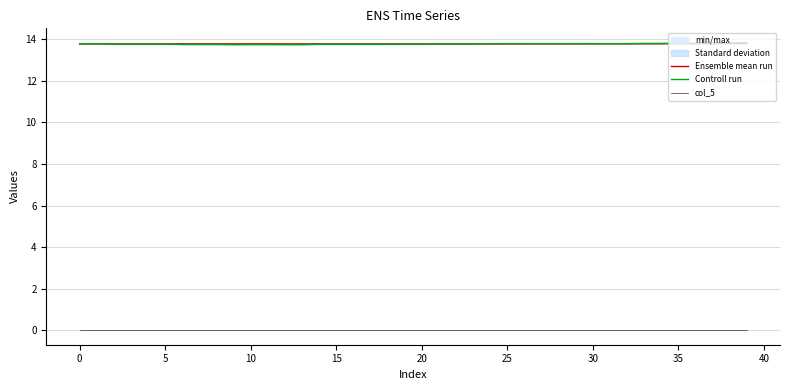

What is the label of the 4th point from the right?

36